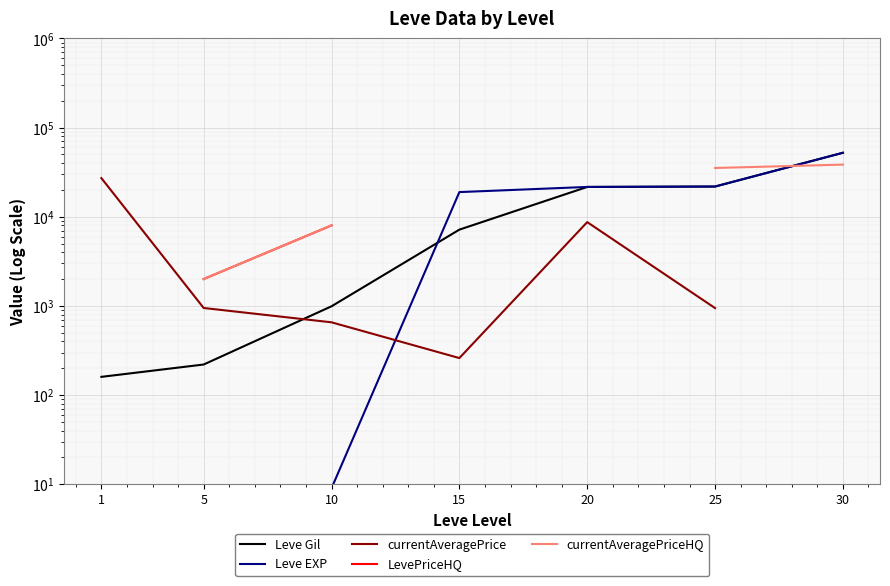

Where do Leve EXP and currentAveragePriceHQ first cross each other?

25 and 30